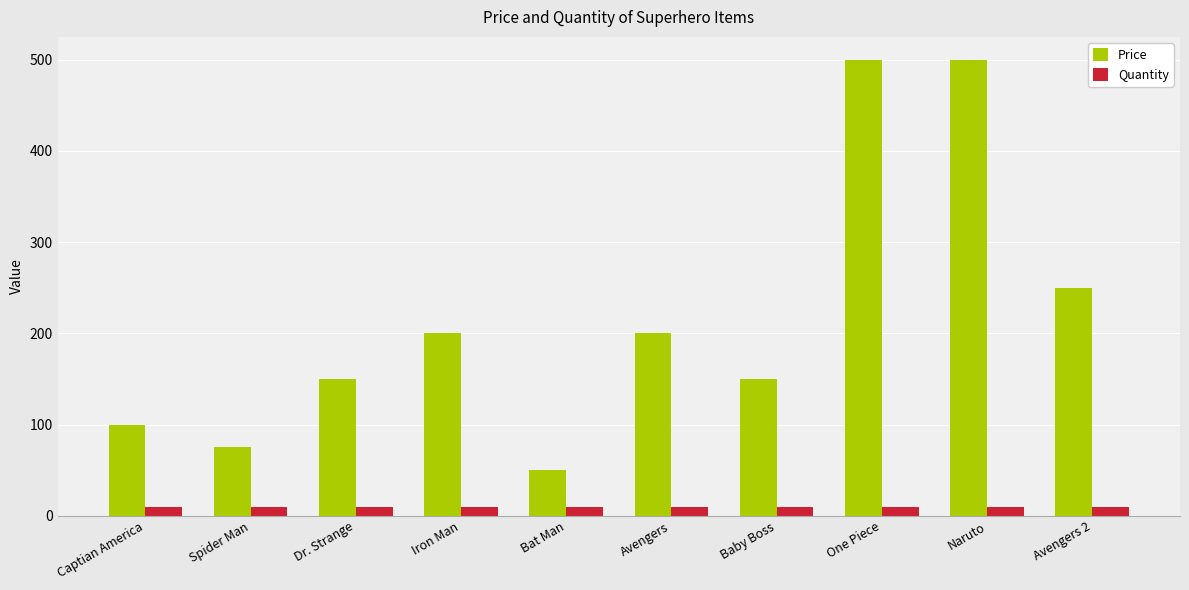

At how many categories does at least one series exceed 321?

2